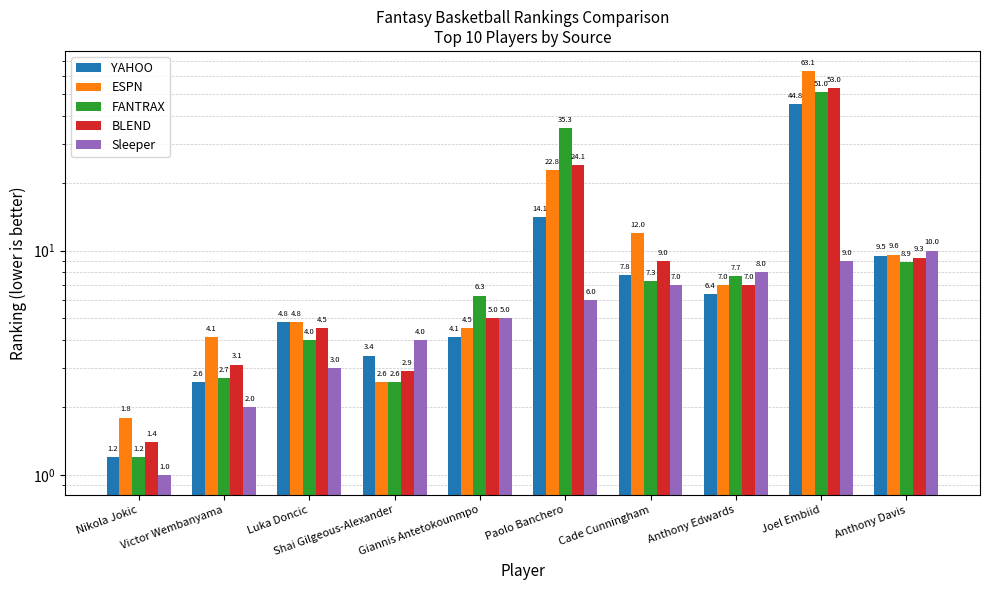

Rank the series at Cade Cunningham from highest to lowest value.

ESPN, BLEND, YAHOO, FANTRAX, Sleeper